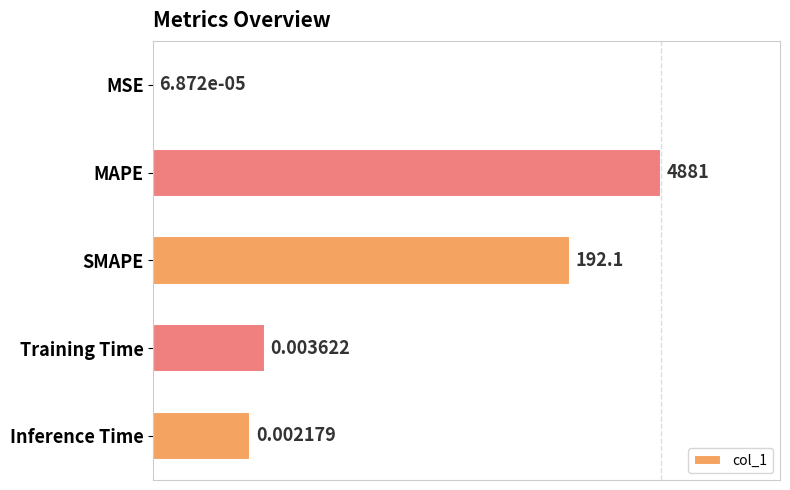

Between Inference Time and MAPE, which is larger?

MAPE